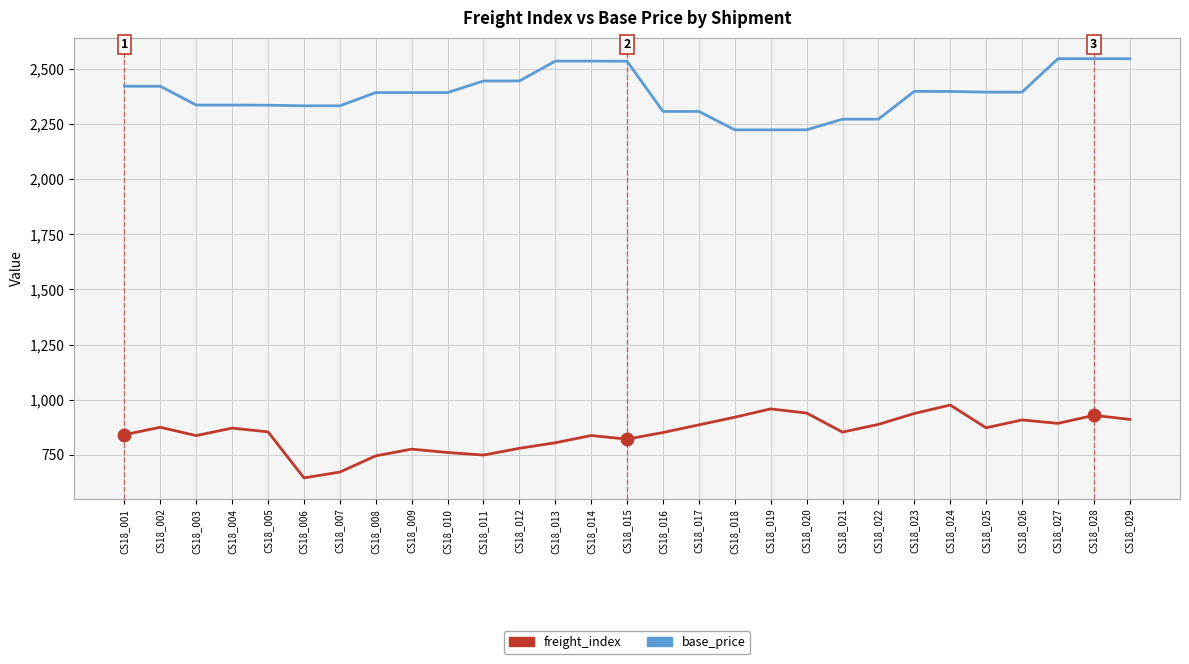

Is the value of base_price at CS18_007 greater than the value of freight_index at CS18_001?

Yes